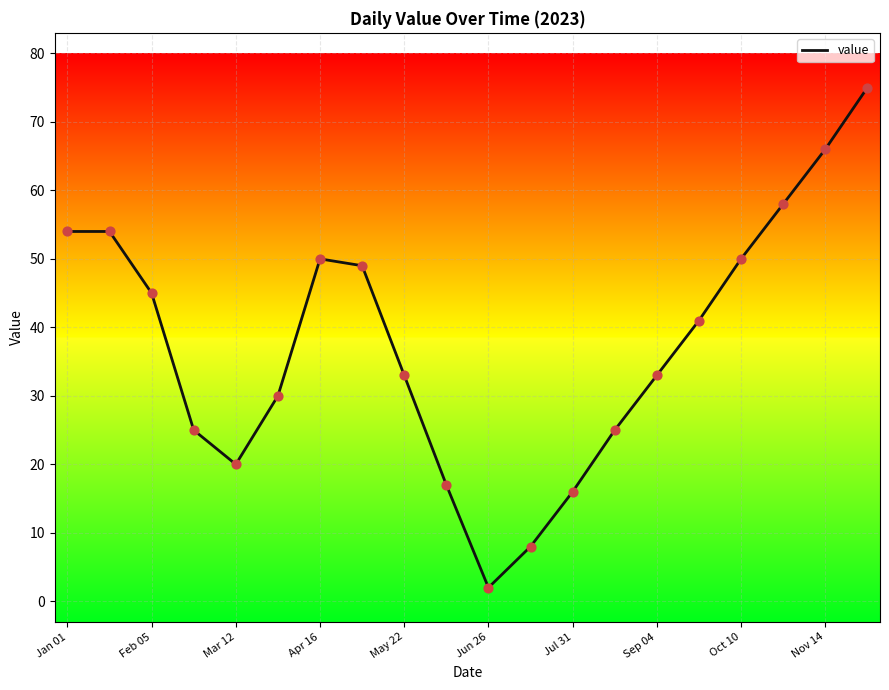

What is the greatest value displayed?

75